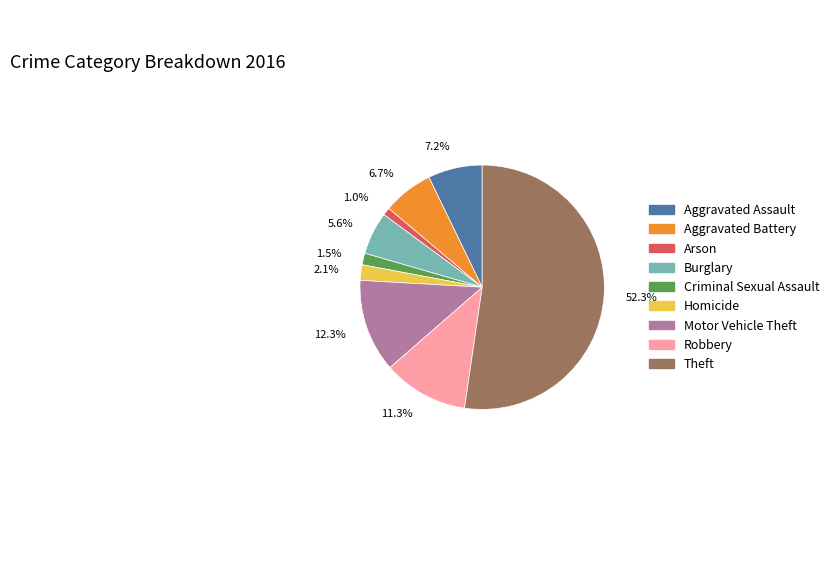

Rank the categories by value from highest to lowest.

52.3%, 12.3%, 11.3%, 7.2%, 6.7%, 5.6%, 2.1%, 1.5%, 1.0%